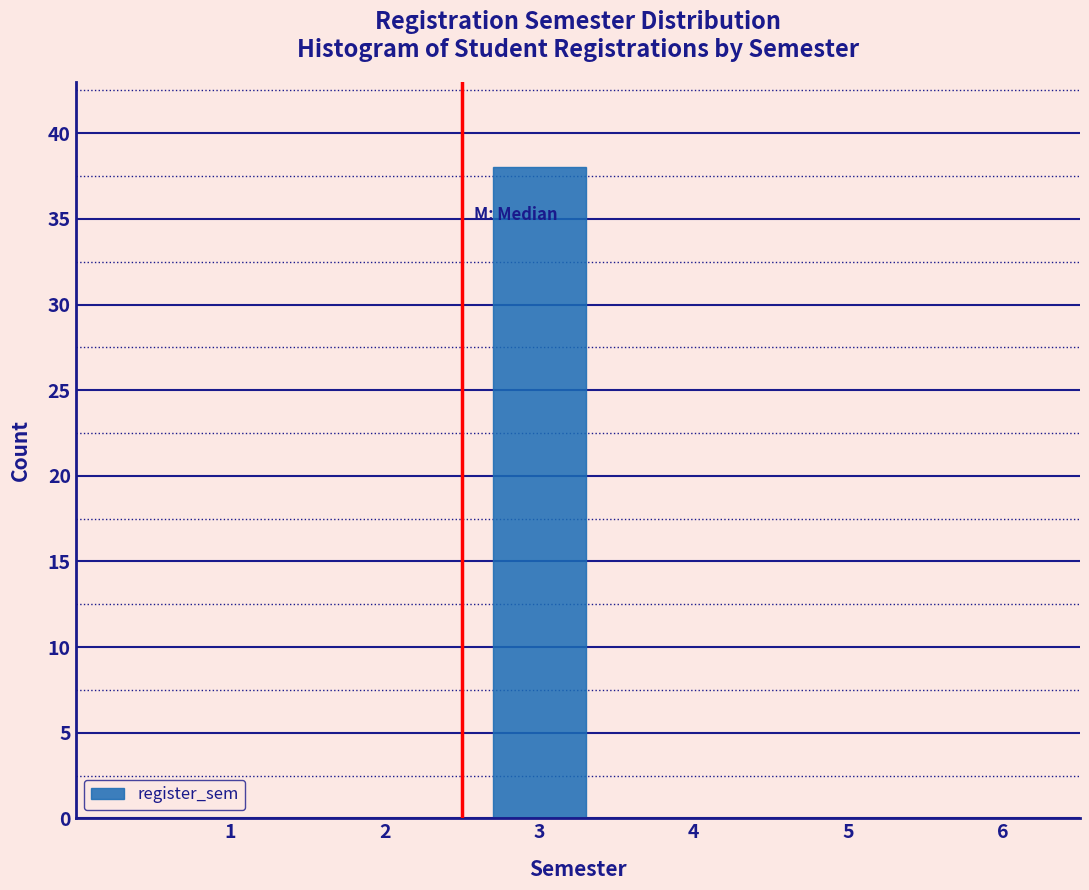

Reading left to right, extract all data points from this chart.

1=0	2=0	3=38	4=0	5=0	6=0